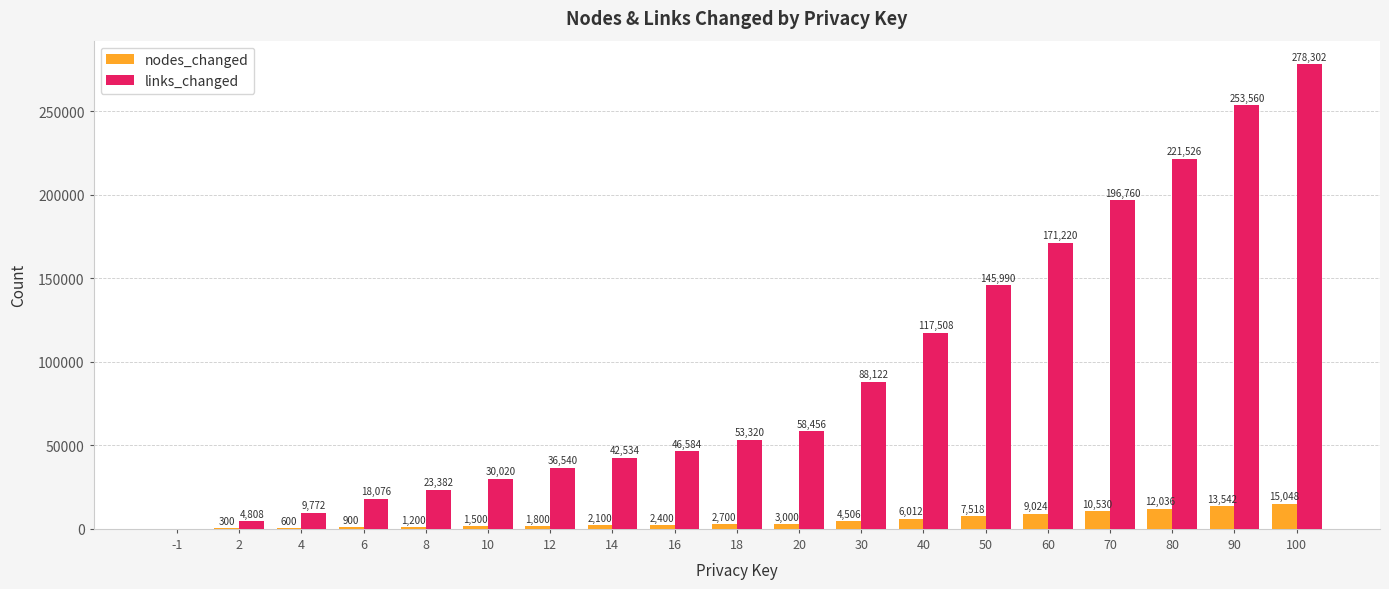

What is the sum of all links_changed values?

1796480